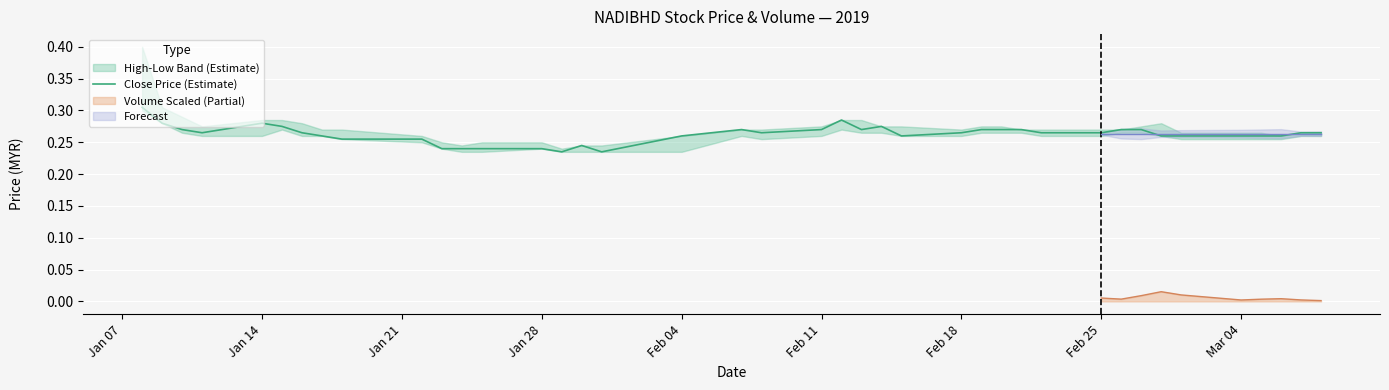

Count the values in the range 0 to 1.

40